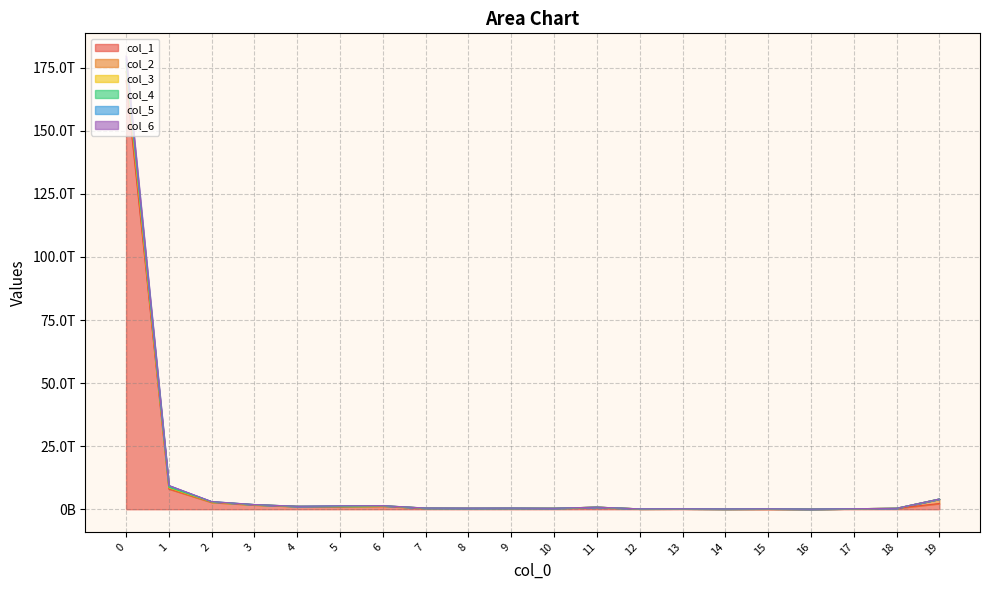

Does the chart display data point markers on the line(s)?

No